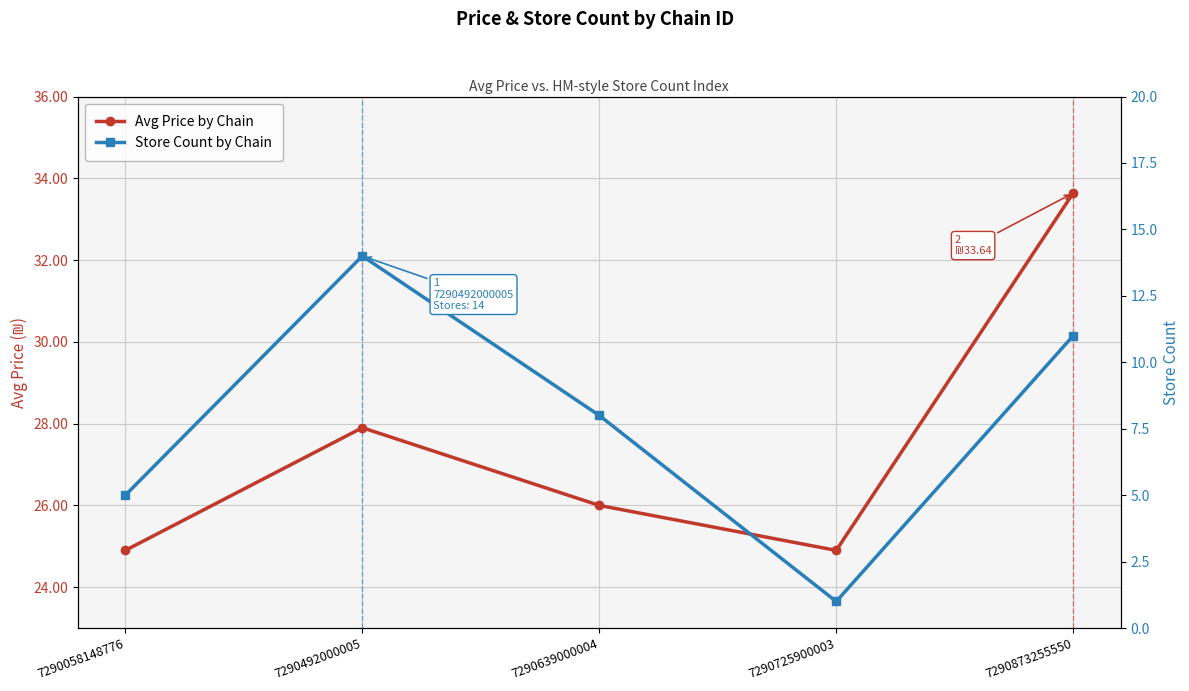

What is the average value of the Store Count by Chain series?

7.8